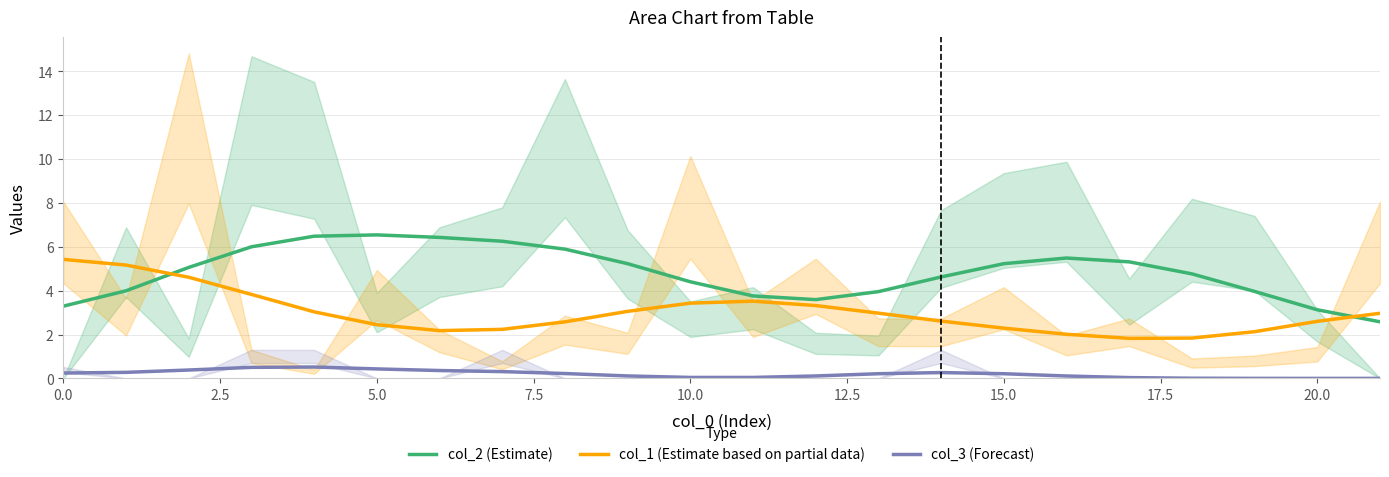

At which label is col_3 (Forecast) closest to 0?

21